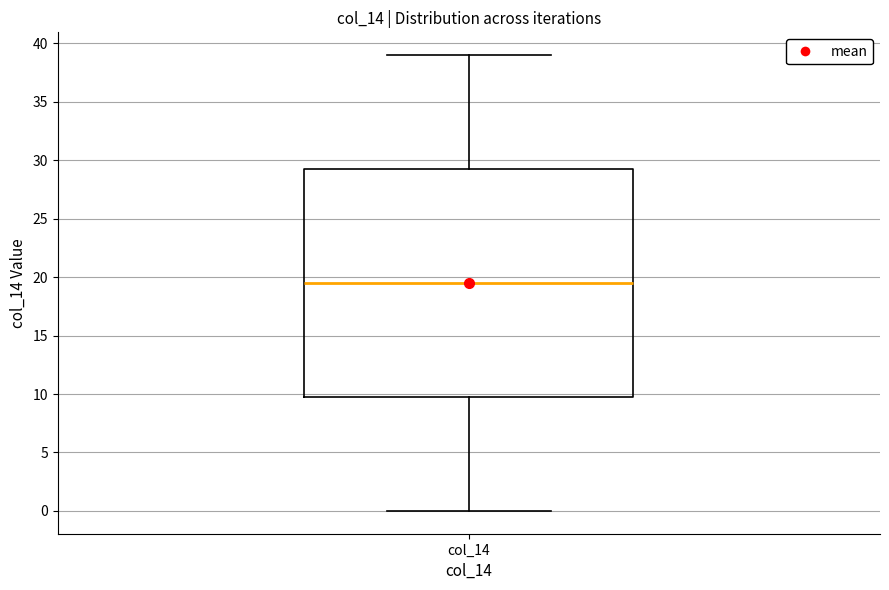

Where does the lower whisker of the box for col_14 end on the y-axis? The values are not printed on the chart, so give them approximately, as read against the axis.

0.0